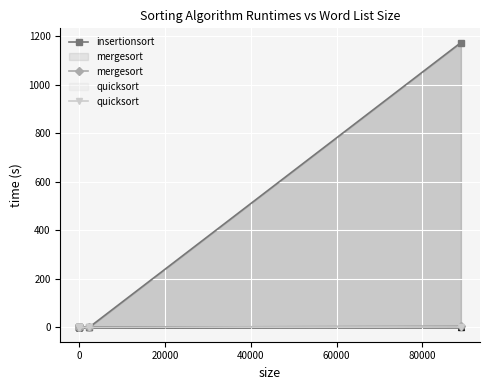

How many data points does each series have?

6